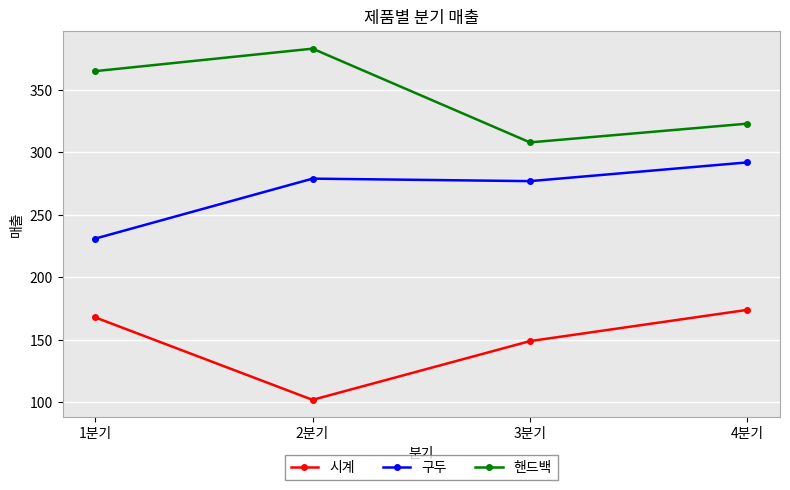

What position from the left is 3분기?

3